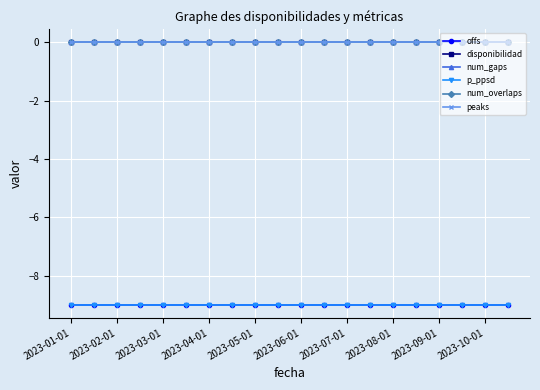

Is this an area chart (filled region under the line)?

No